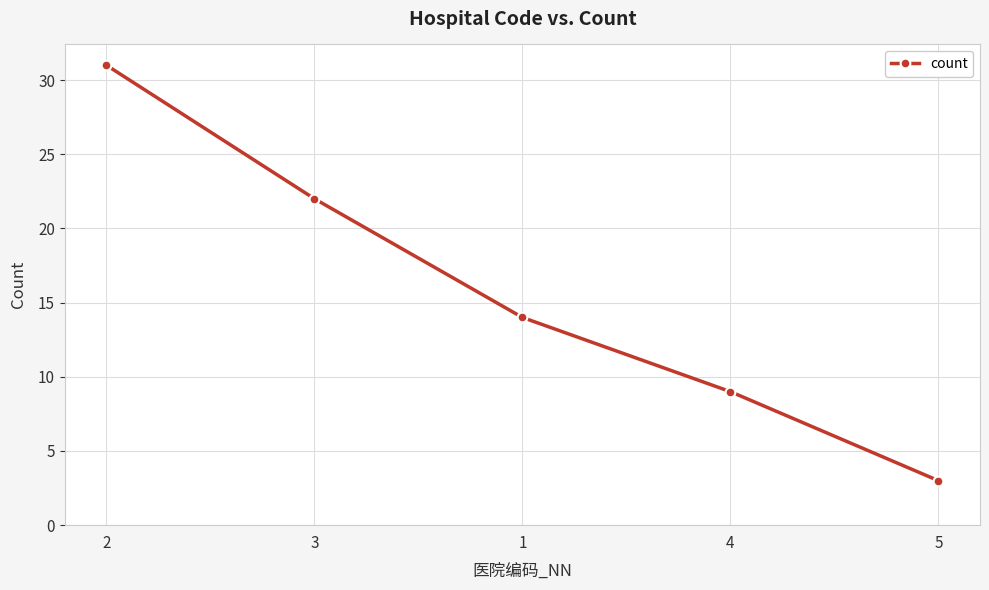

Count the number of data series in this chart.

1